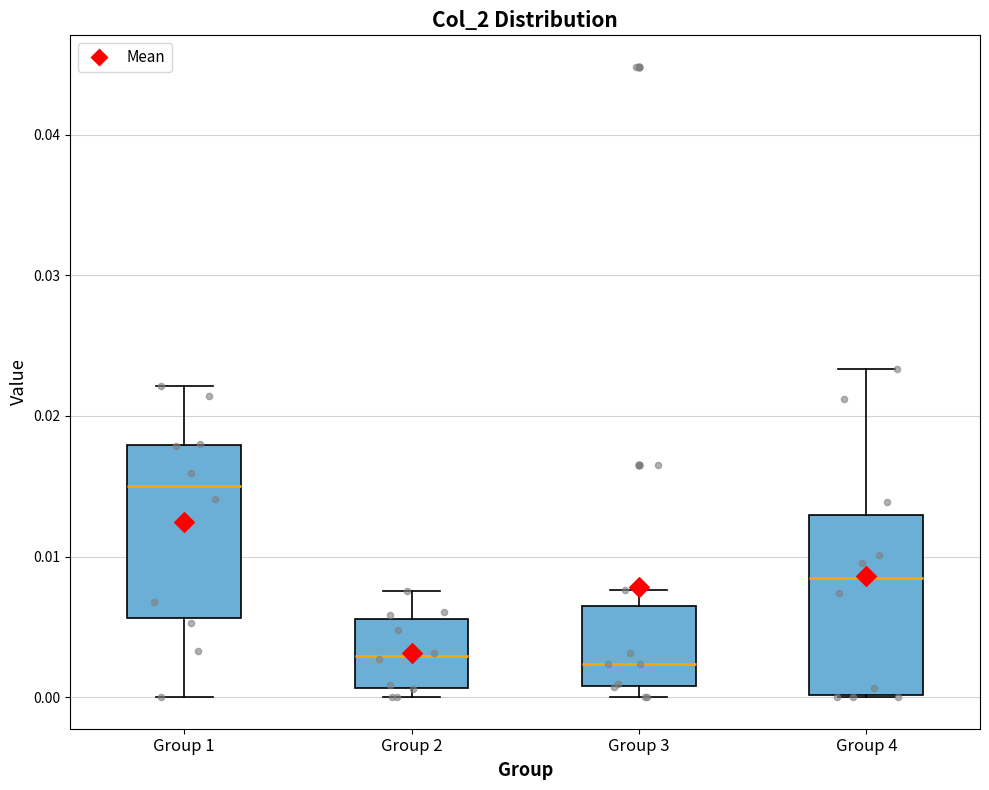

Reading left to right, read every box against the y-axis: the position of its median line, the range the box covers, and the ends of its whiskers. The values are not printed on the chart, so give them approximately, as read against the axis.

Group 1: median 0.015, box 0.006 to 0.018, whiskers 0.000 to 0.022
Group 2: median 0.003, box 0.001 to 0.006, whiskers 0.000 to 0.008
Group 3: median 0.002, box 0.001 to 0.006, whiskers 0.000 to 0.008
Group 4: median 0.008, box 0.000 to 0.013, whiskers 0.000 to 0.023